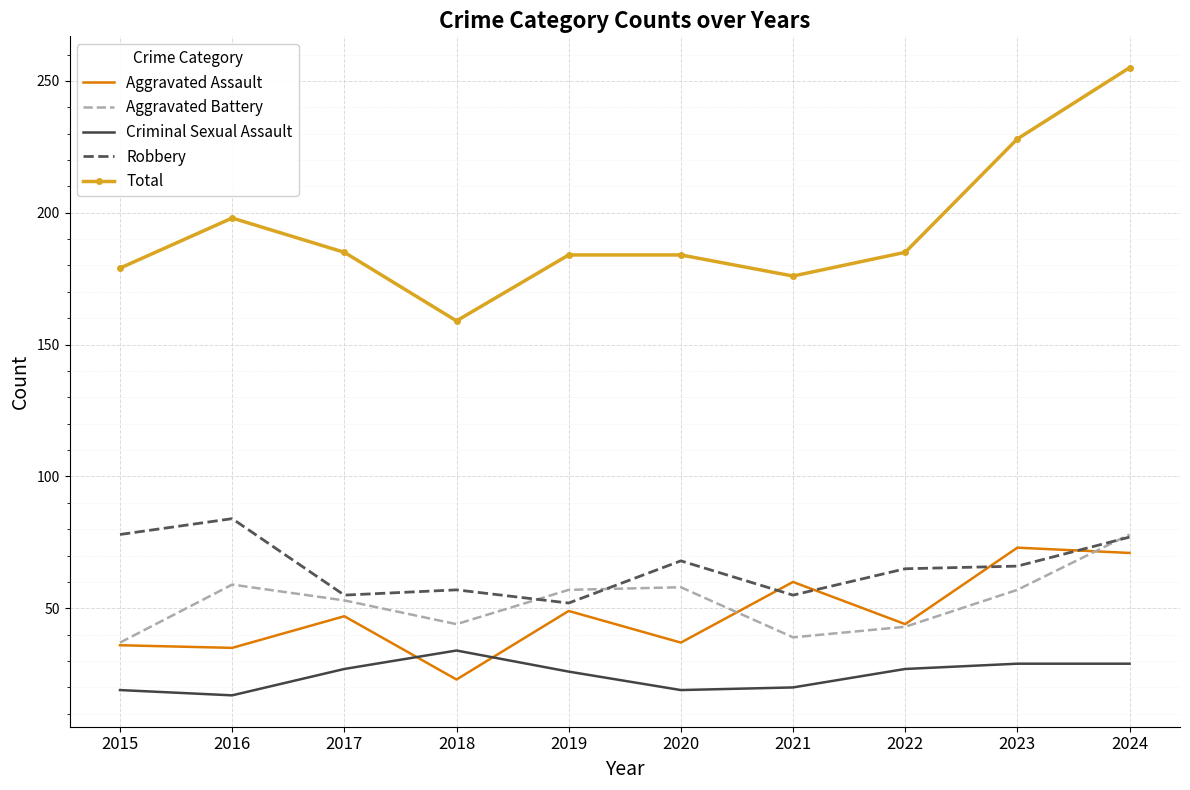

At 2016, list the series in order from largest to smallest.

Total, Robbery, Aggravated Battery, Aggravated Assault, Criminal Sexual Assault